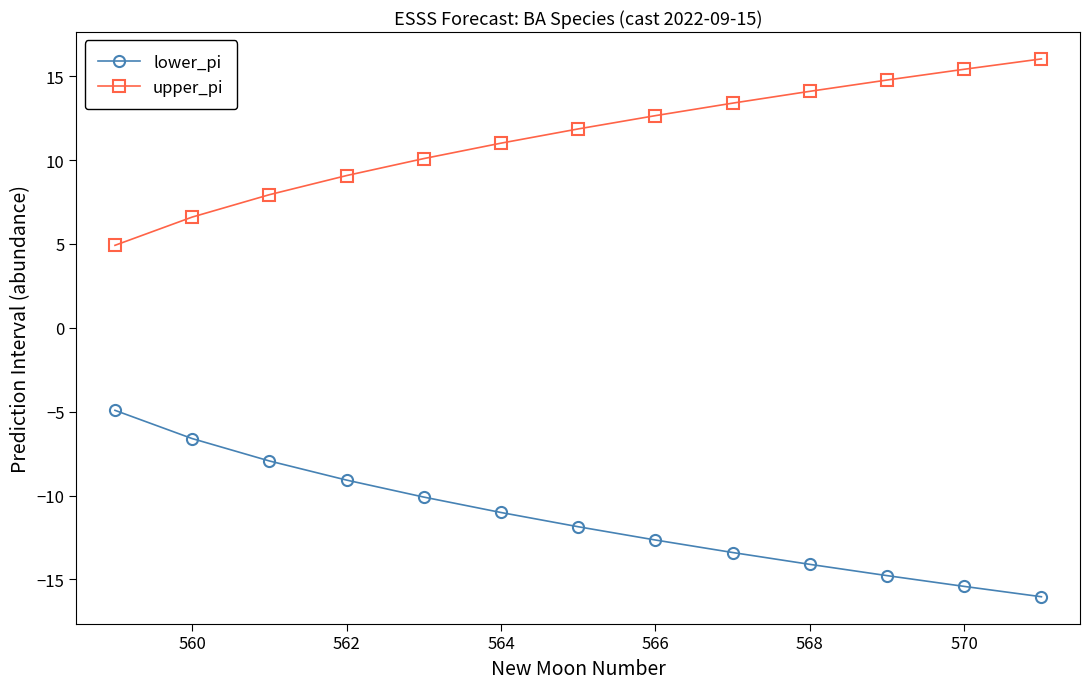

What is the smallest value displayed?

-16.0